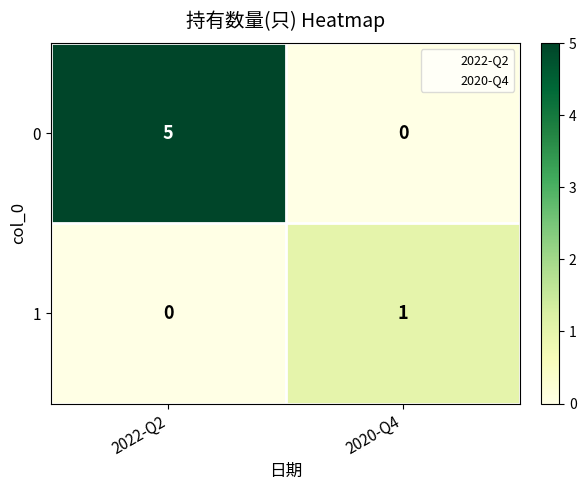

Rank the series by their average value, from lowest to highest.

1, 0